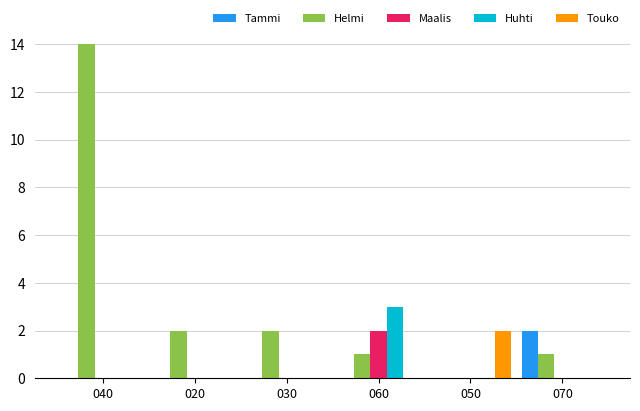

What is the sum of all Huhti values?

3